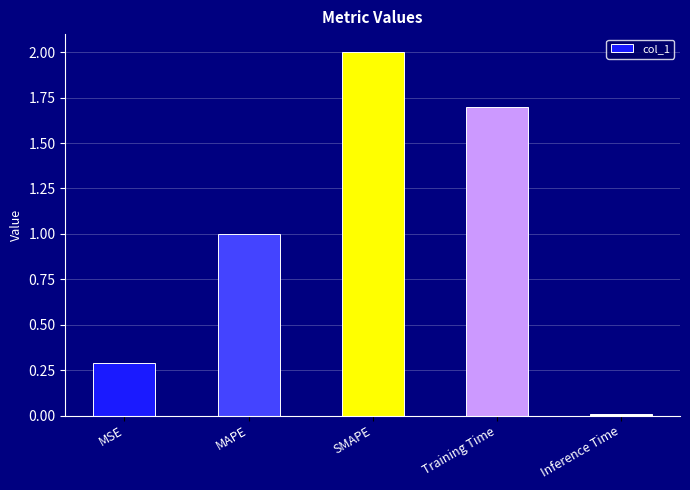

Is it true that the value at MAPE is 1.0?

True